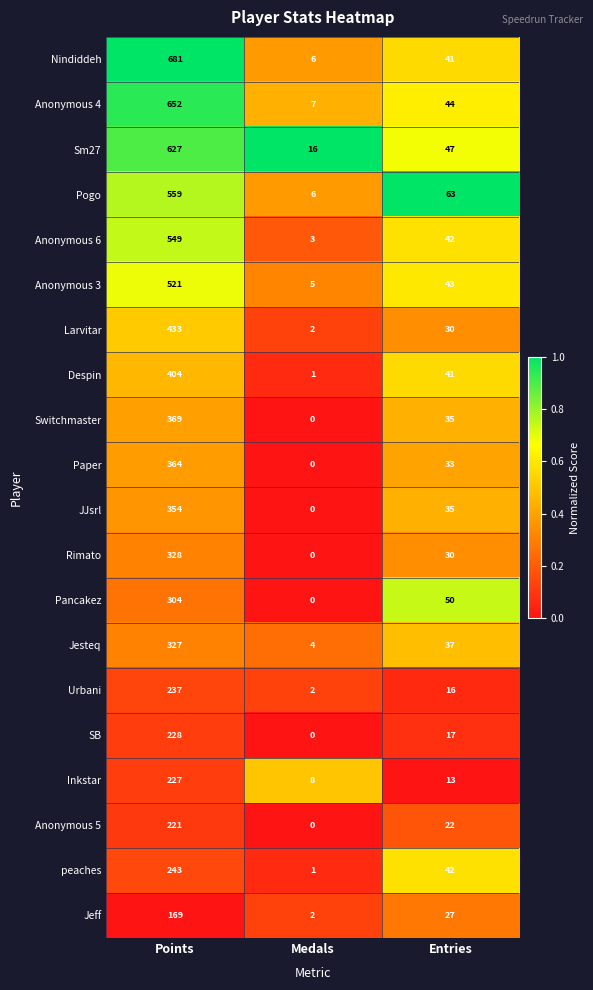

At Points, list the series in order from smallest to largest.

Jeff, Anonymous 5, Inkstar, SB, Urbani, peaches, Pancakez, Jesteq, Rimato, JJsrl, Paper, Switchmaster, Despin, Larvitar, Anonymous 3, Anonymous 6, Pogo, Sm27, Anonymous 4, Nindiddeh